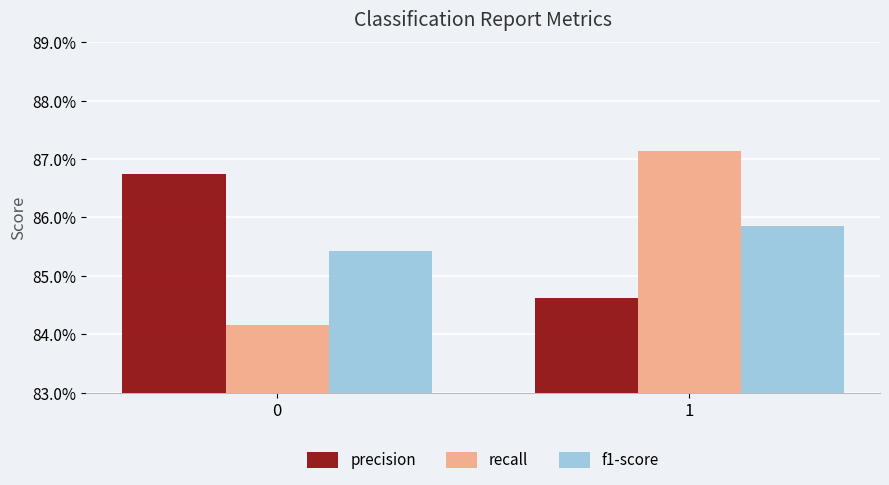

Reading left to right, list all the values displayed in this chart.

precision: 0.9	0.8
recall: 0.8	0.9
f1-score: 0.9	0.9